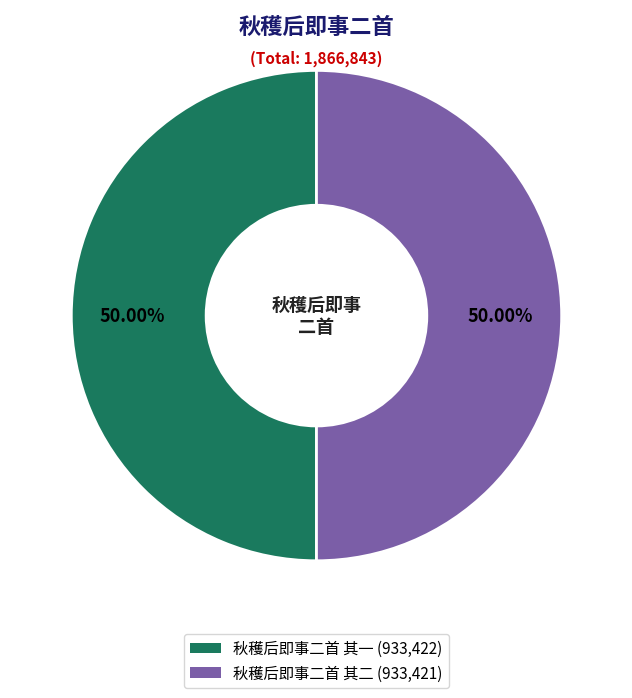

Is it true that 秋穫后即事二首 其一 is 58% of the pie?

False